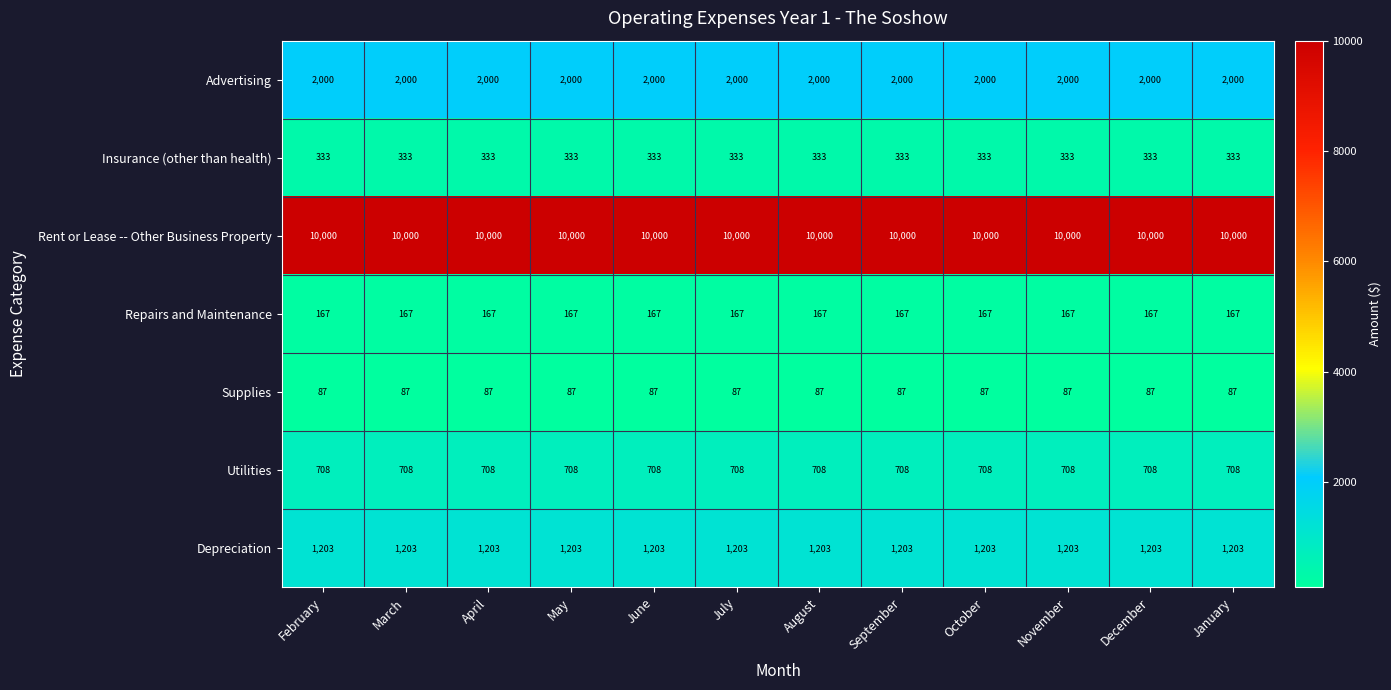

What is the spread (max minus min) of values at April?

9913